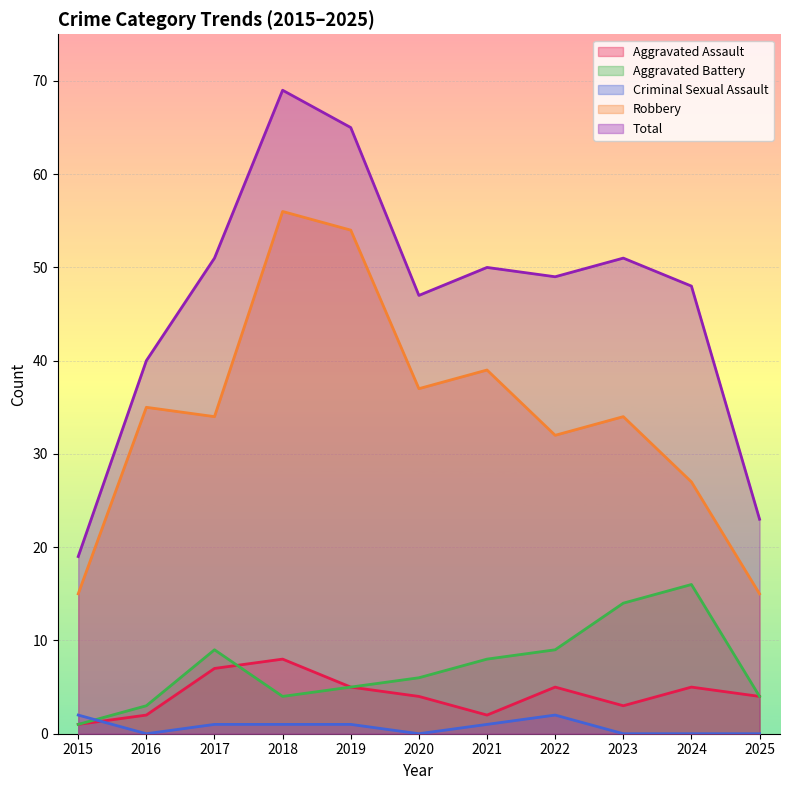

What is the value of the Criminal Sexual Assault point at the 7th from the left?

1